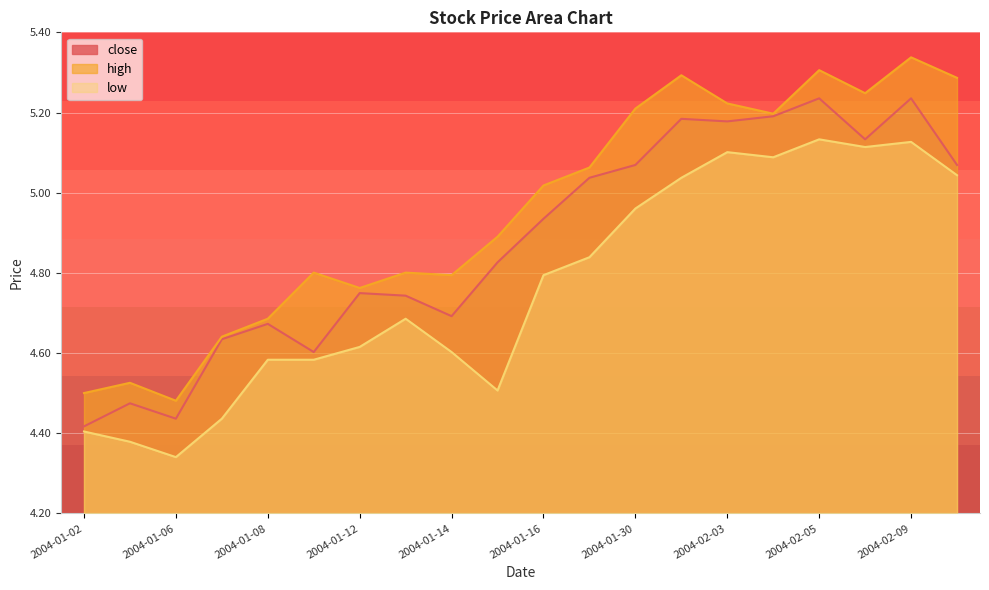

Which series has the largest range (max minus min)?

high